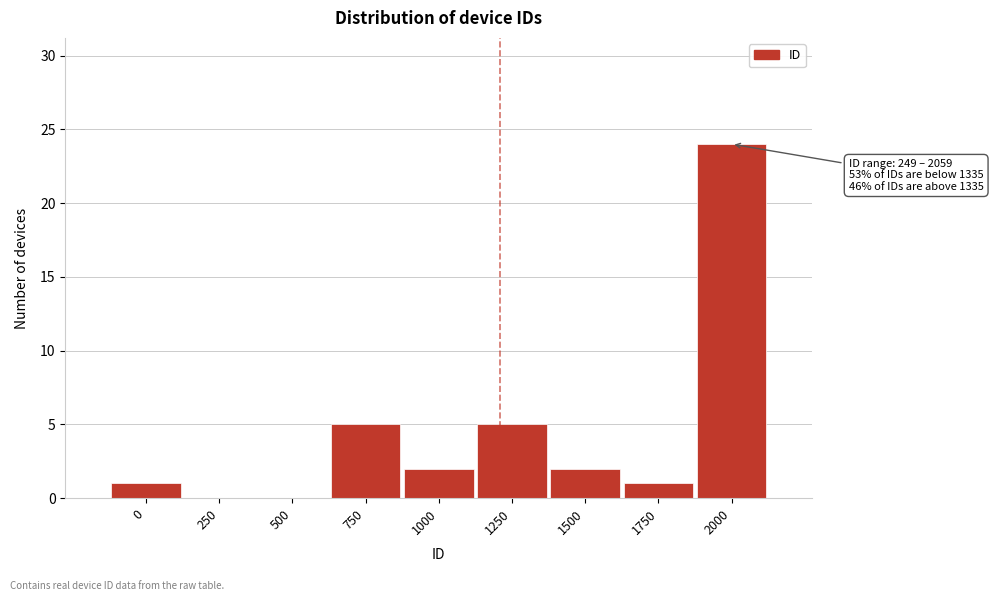

Reading left to right, list all the values displayed in this chart.

0=1	250=0	500=0	750=5	1000=2	1250=5	1500=2	1750=1	2000=24